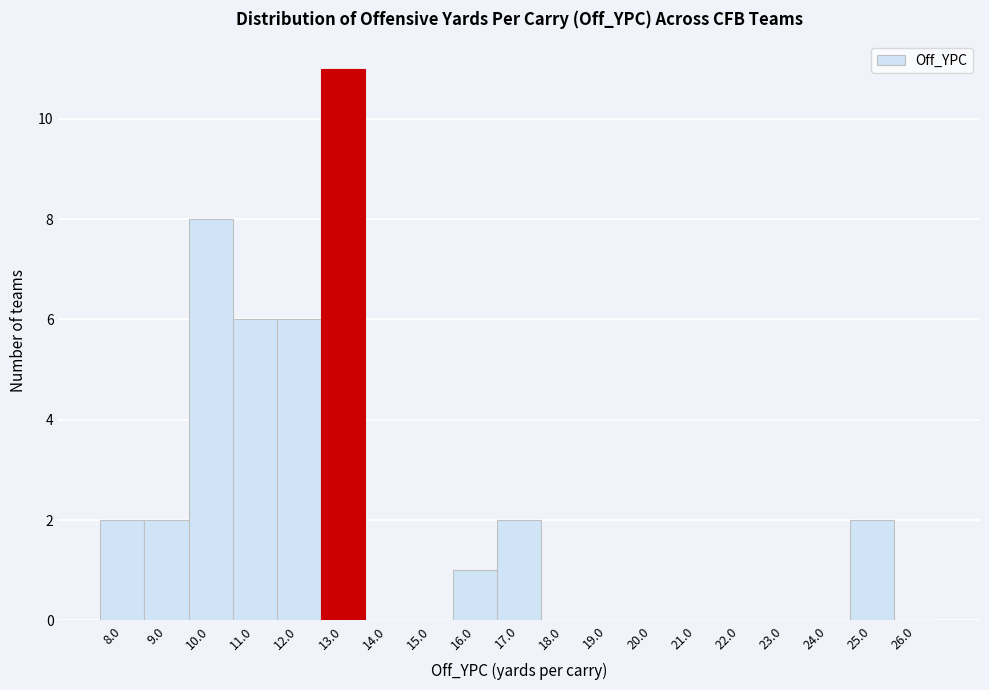

Reading right to left, what are all the values shown in this chart?

26.0=0	25.0=2	24.0=0	23.0=0	22.0=0	21.0=0	20.0=0	19.0=0	18.0=0	17.0=2	16.0=1	15.0=0	14.0=0	13.0=11	12.0=6	11.0=6	10.0=8	9.0=2	8.0=2